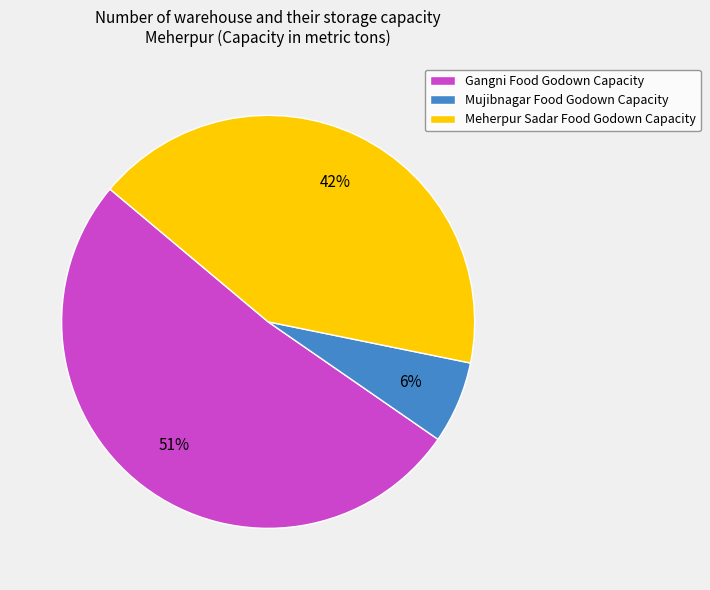

True or false: Mujibnagar accounts for 6% of the total.

True